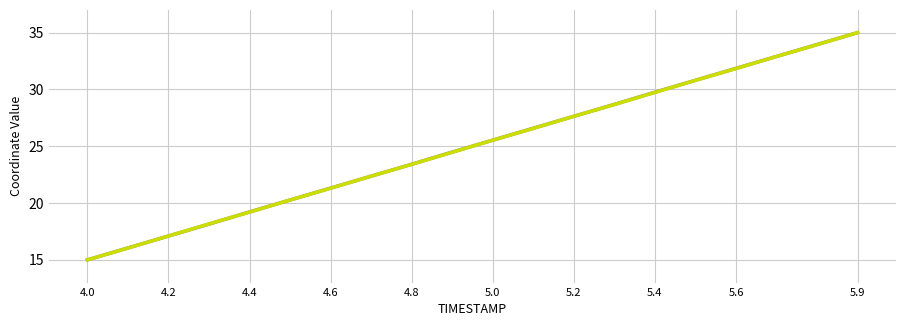

What is the minimum value shown in the chart?

15.0